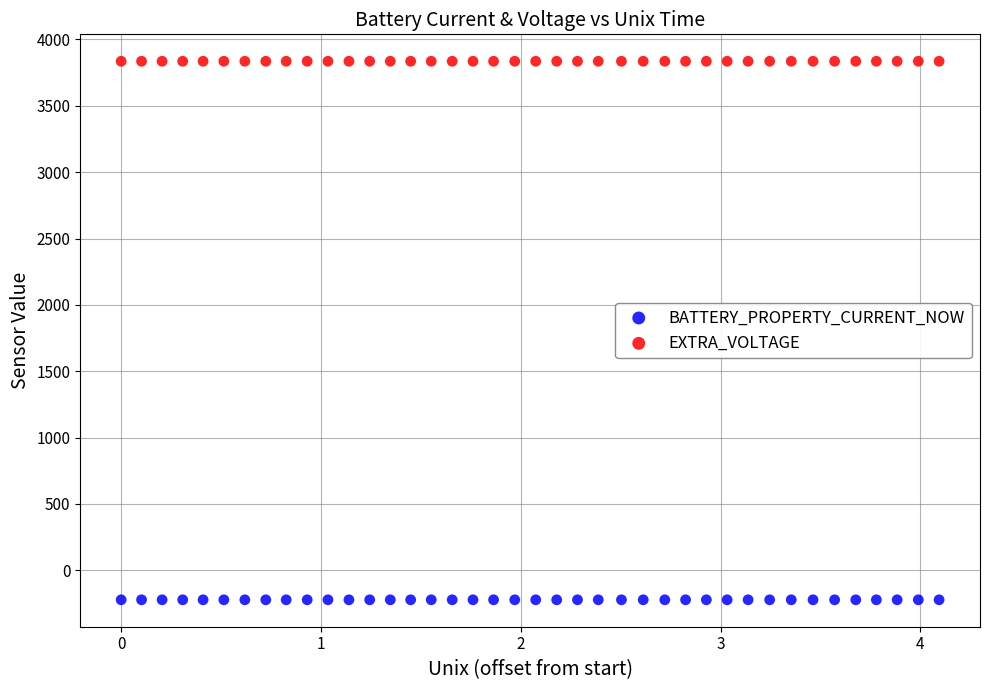

Which series reaches the minimum Y coordinate?

BATTERY_PROPERTY_CURRENT_NOW